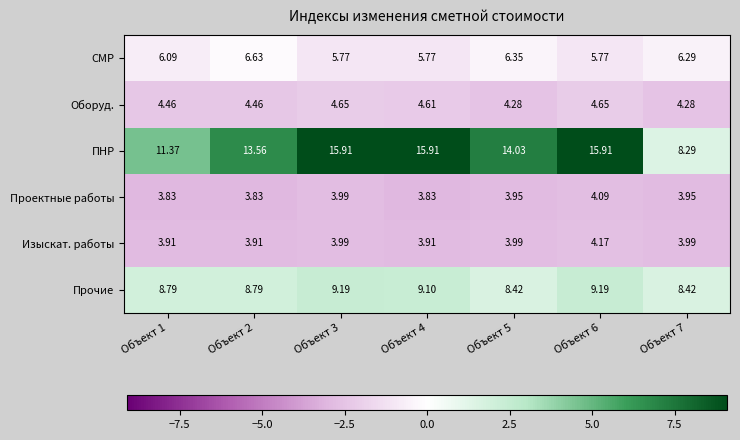

What is the total value across all series at Объект 5?

41.0